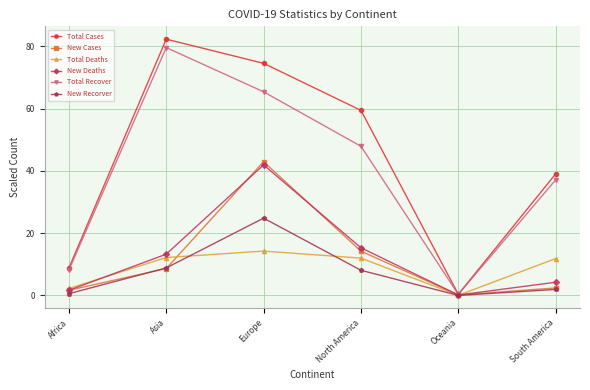

True or false: Total Recover has more than 1 points higher than both neighbors.

False